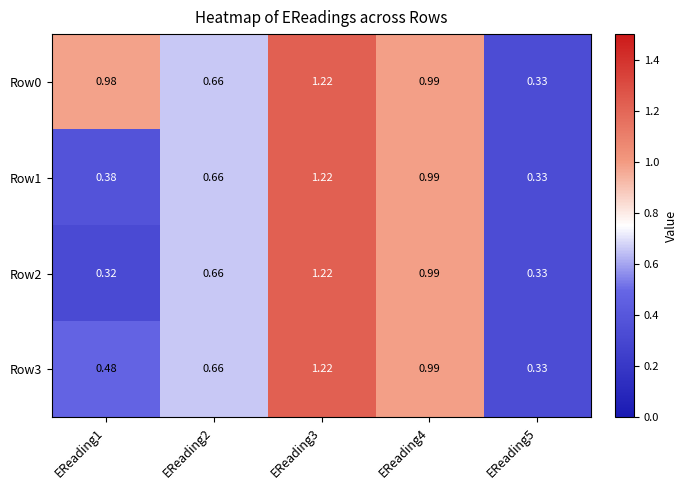

Is the value of Row0 at EReading4 greater than the value of Row1 at EReading1?

Yes